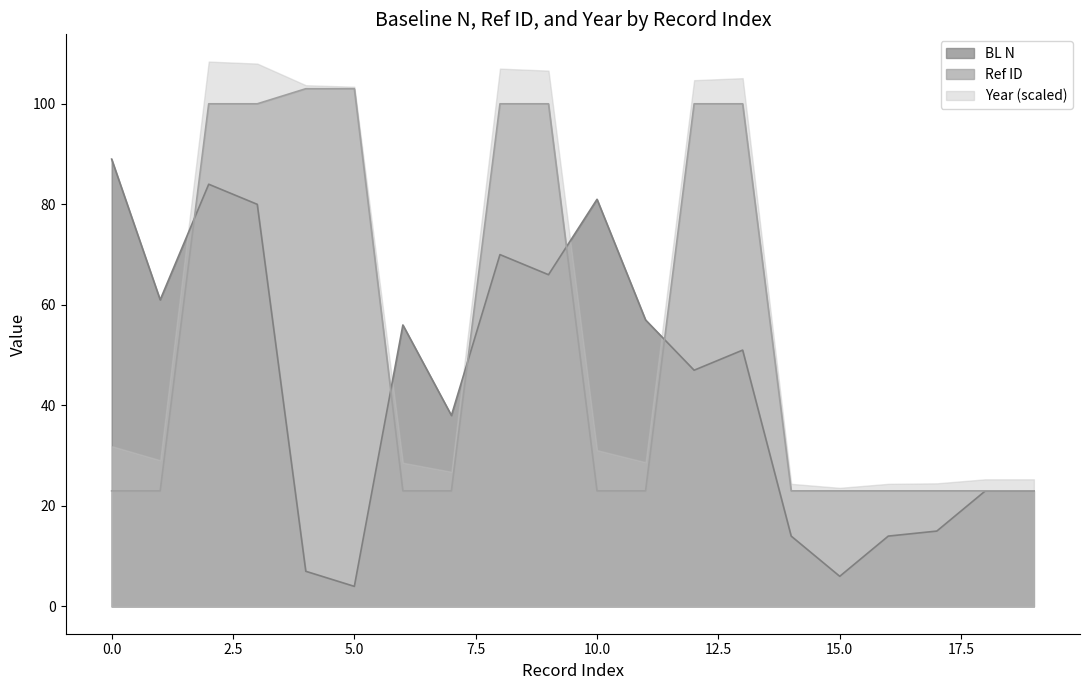

What is the value of the Ref ID point at the 8th from the left?

23